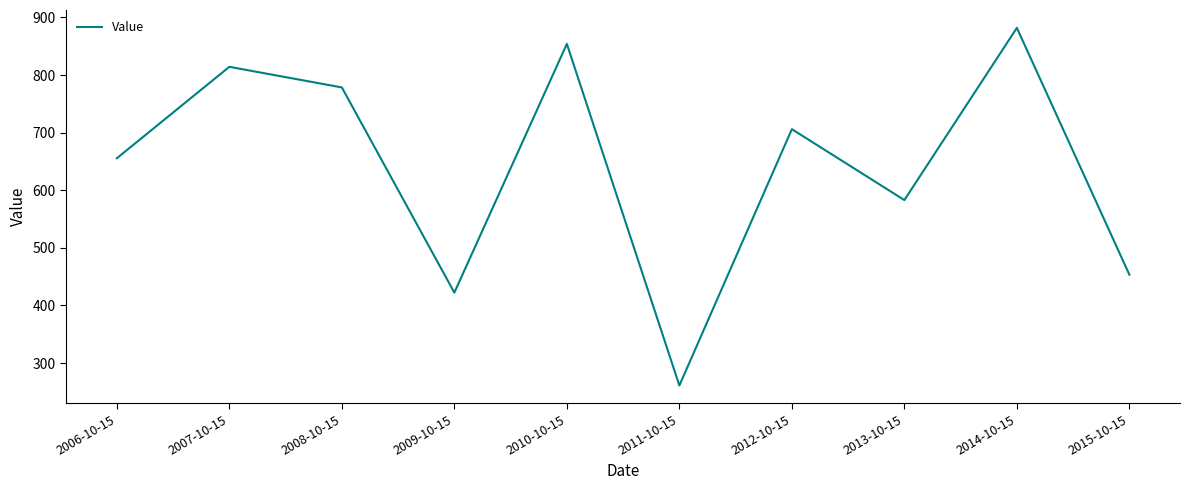

Is this an area chart (filled region under the line)?

No